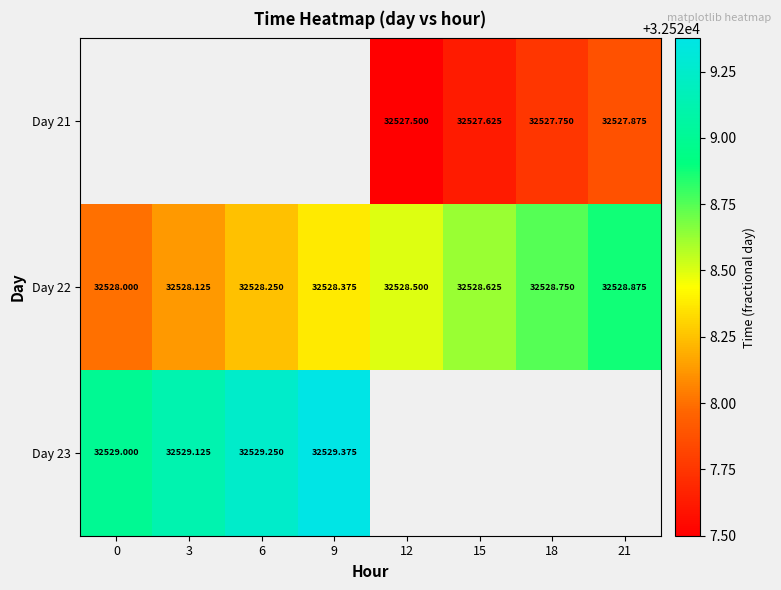

True or false: Day 23 has a value of 13332.7 at 0.

False